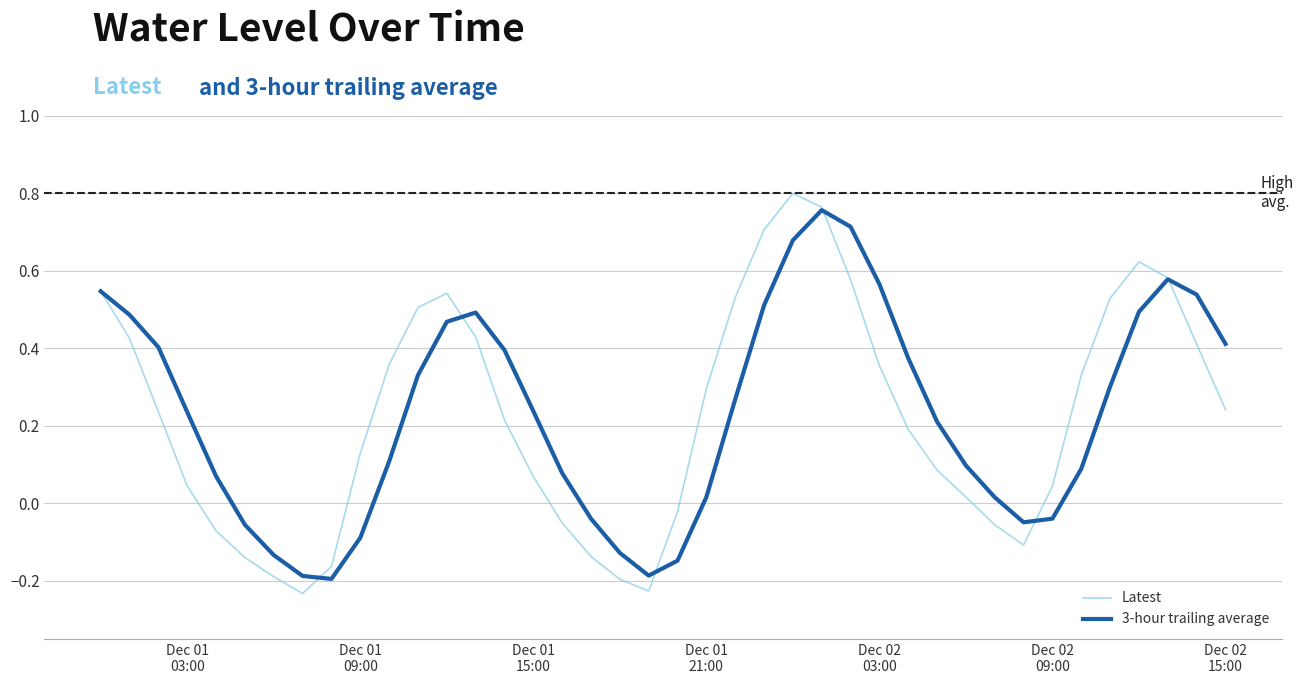

Which series has the largest range (max minus min)?

Latest